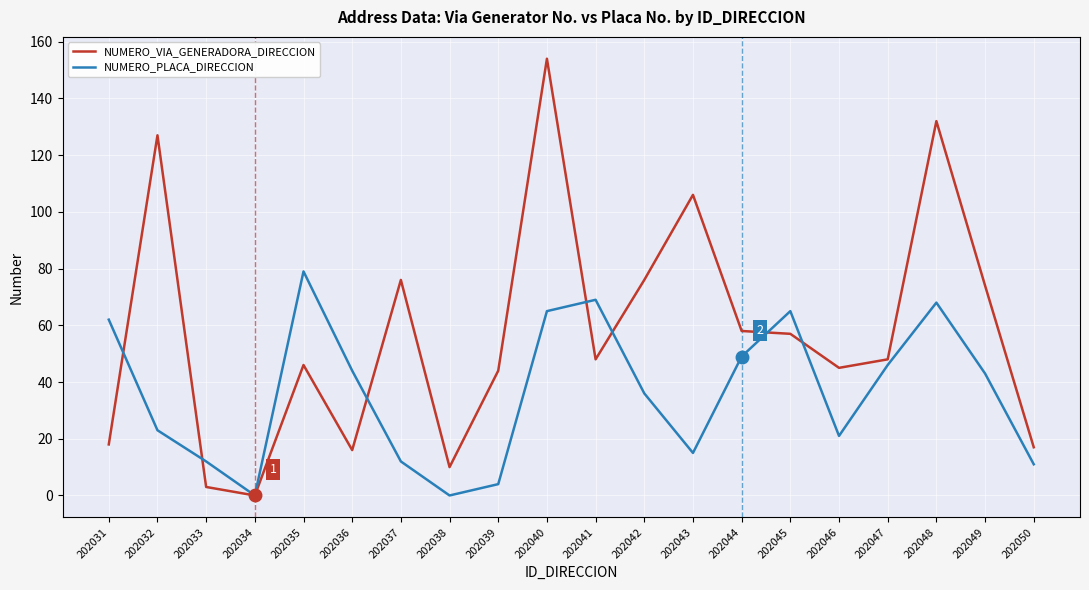

At which category is the sum across all series the highest?

202040